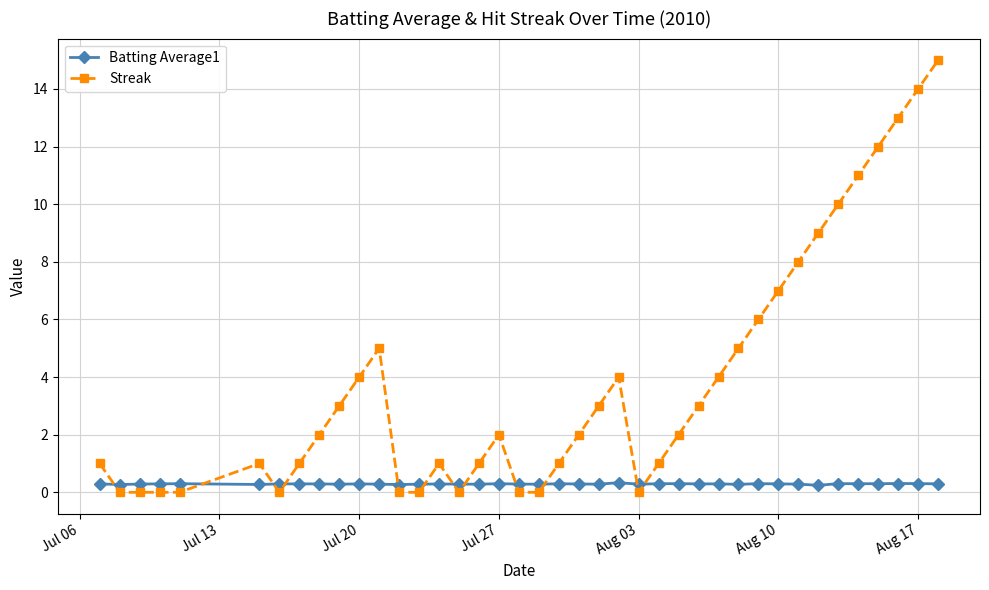

Rank the series by their average value, from lowest to highest.

Batting Average1, Streak